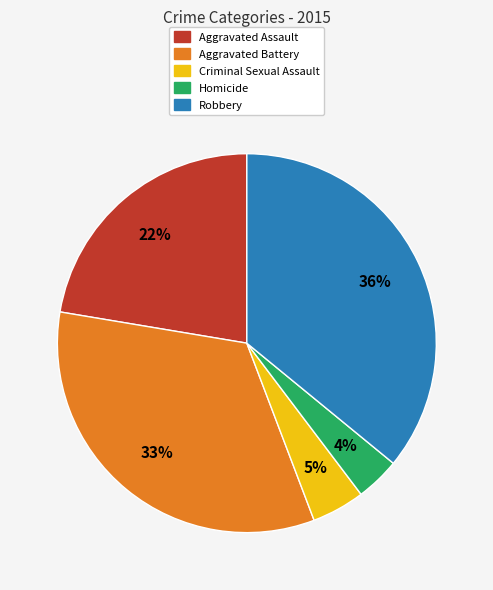

What percentage is the Robbery slice, to the nearest percent?

36%